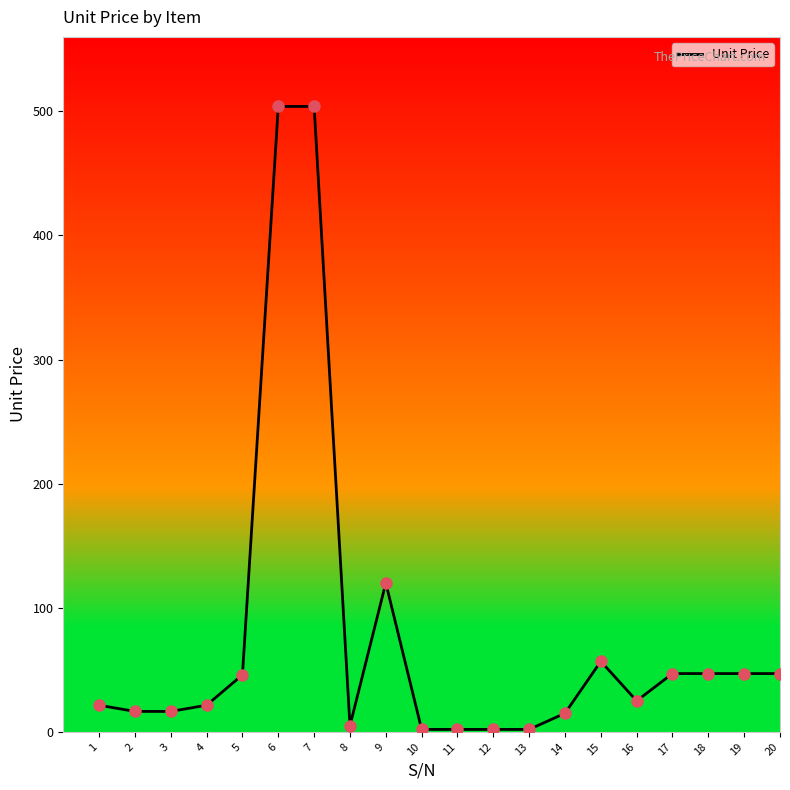

What is the difference between the maximum and minimum values?

502.0